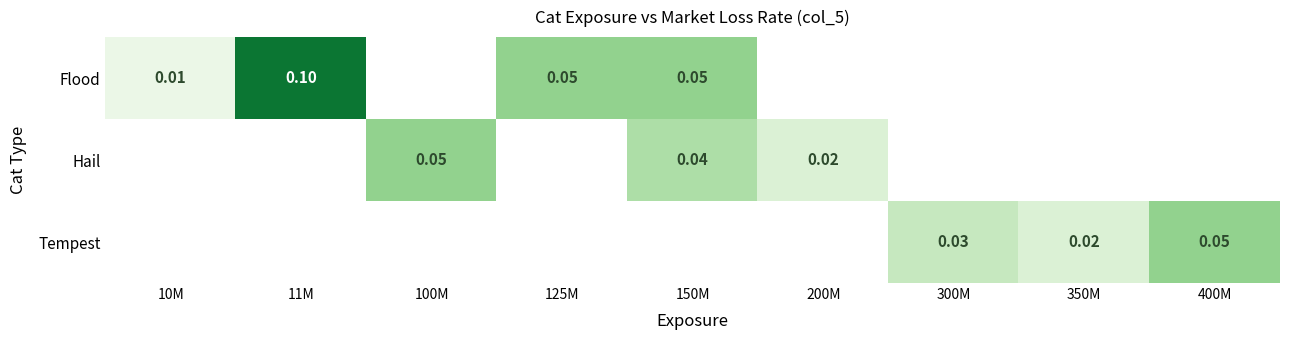

What is the greatest value displayed?

0.1